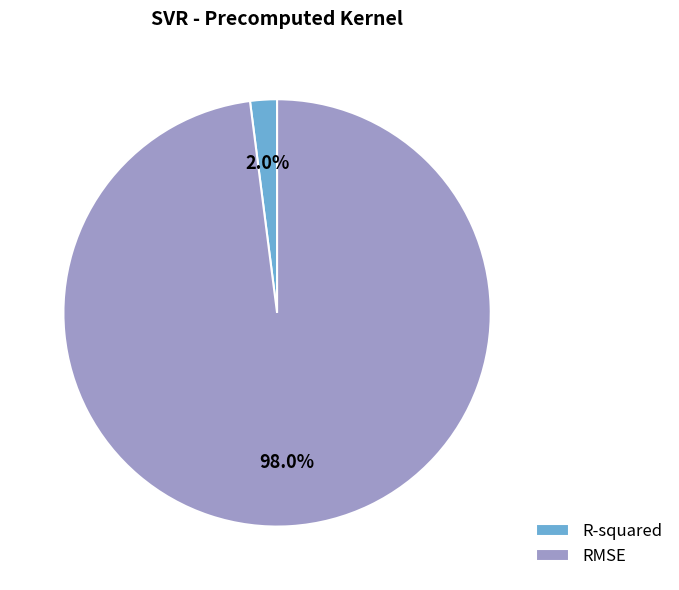

What is the majority slice?

RMSE